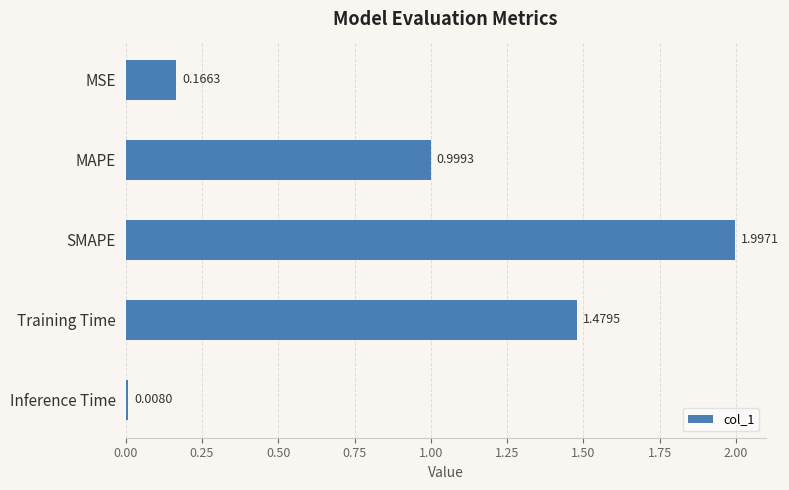

What is the label of the 3rd bar from the top?

SMAPE